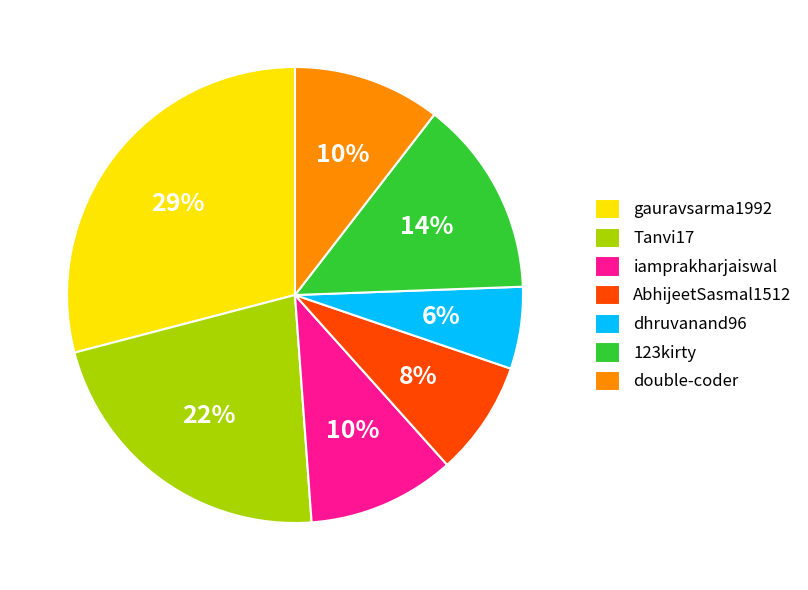

To the nearest percent, what is the difference between the largest and smallest slice percentages?

23%